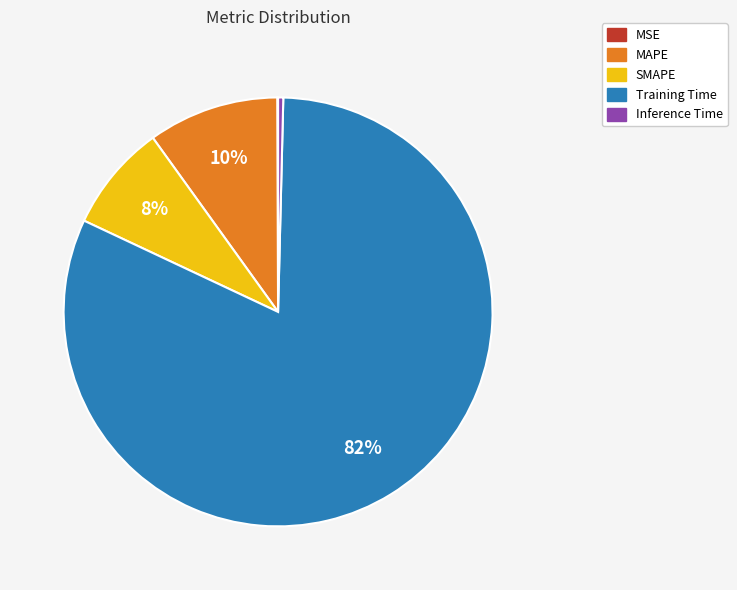

To the nearest percent, what percentage of the pie is Training Time?

82%